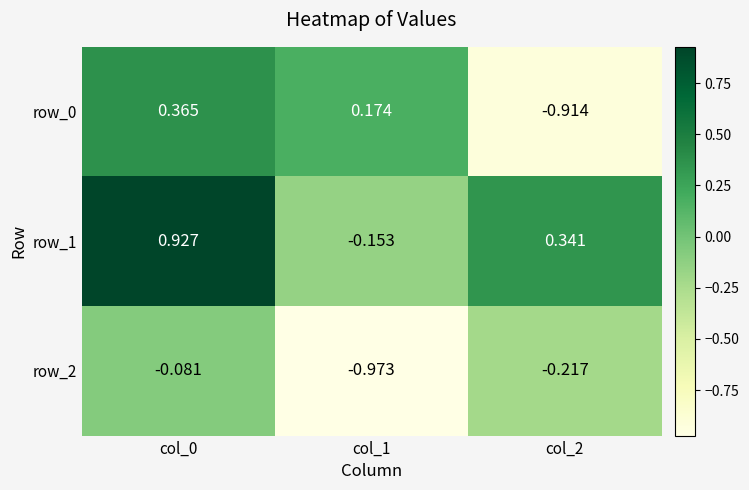

What is the difference between the highest and lowest values at col_1?

1.1